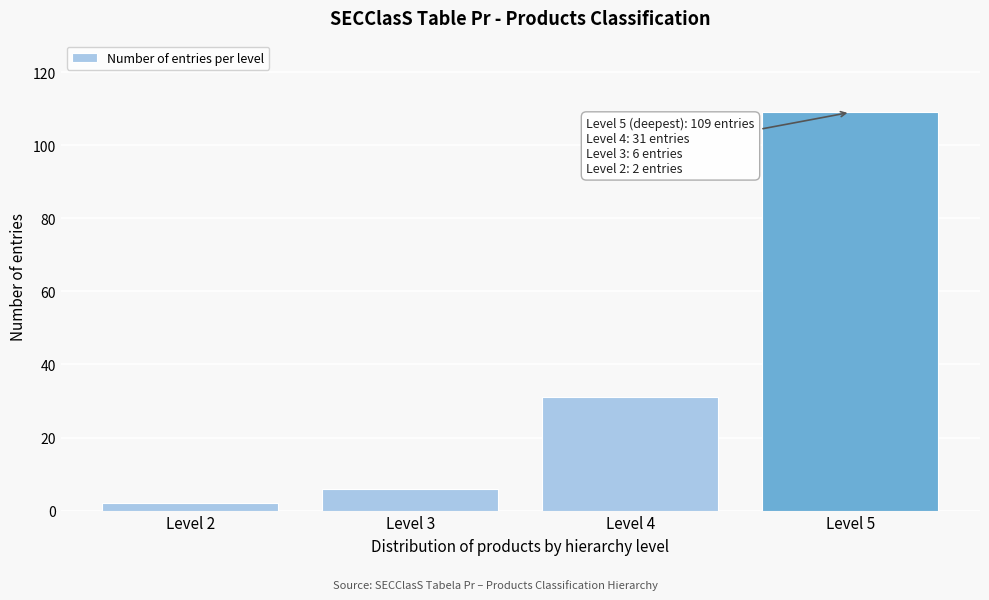

Reading left to right, what are all the values shown in this chart?

Level 2=2	Level 3=6	Level 4=31	Level 5=109